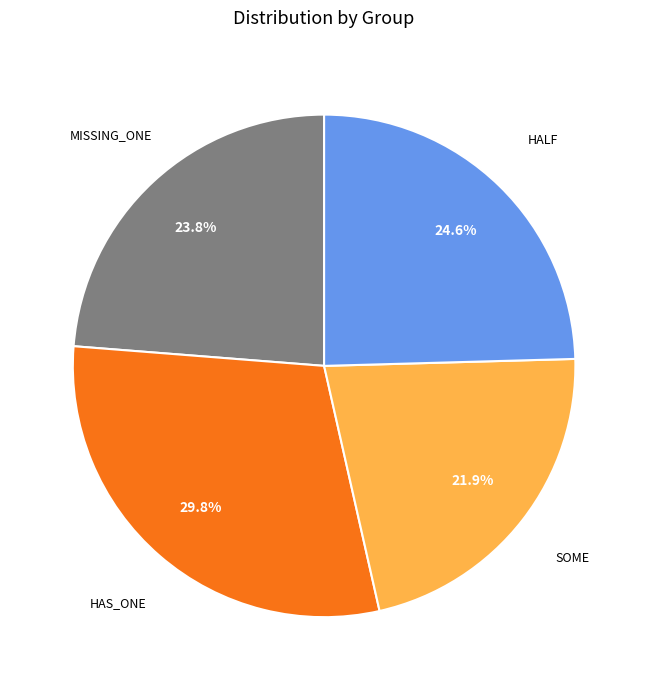

Does any single category account for the majority?

No